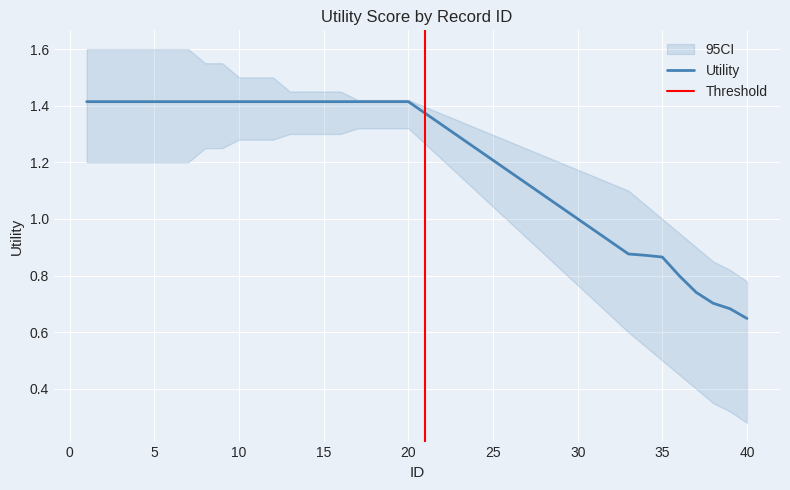

The Utility series shows 1.4 at 20. True or false?

True